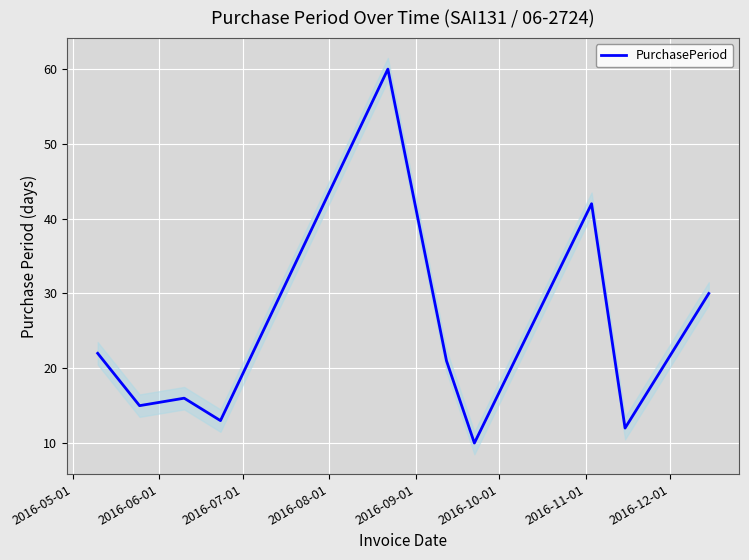

What is the maximum value for PurchasePeriod?

60